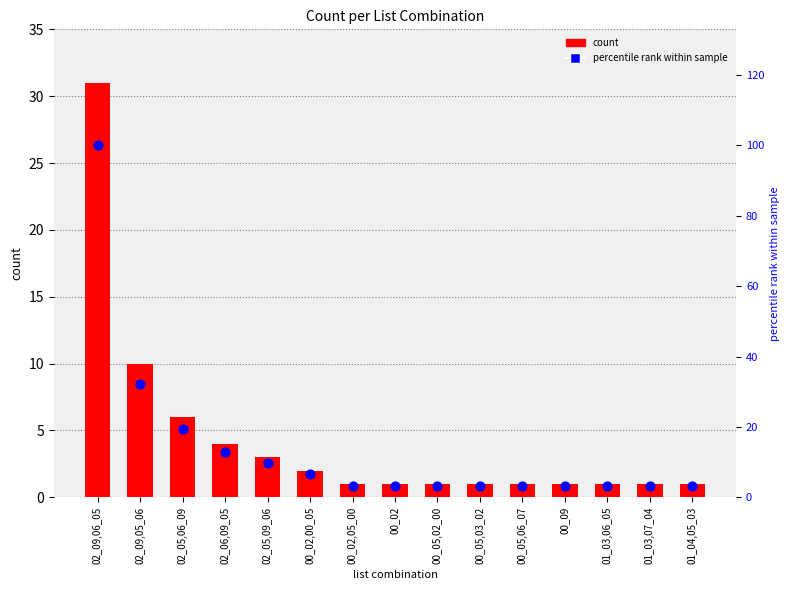

Which series has the largest total across all categories?

percentile rank within sample